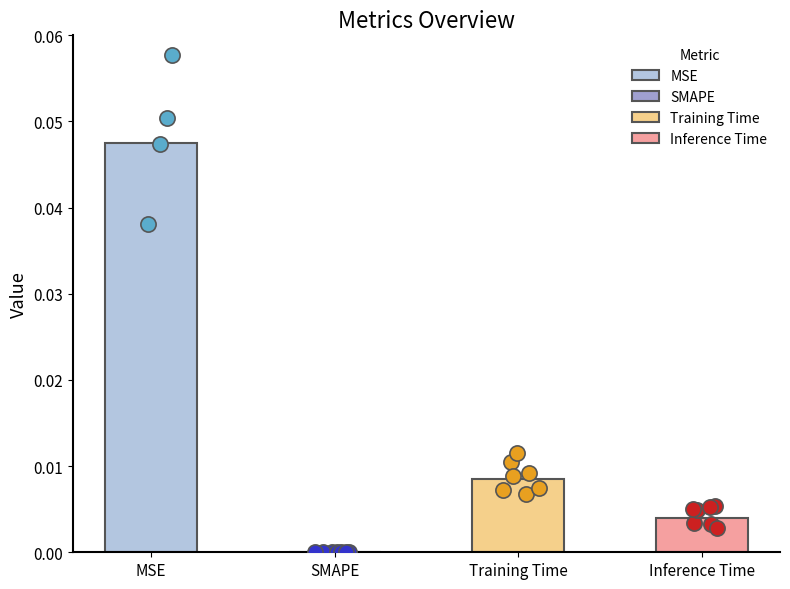

Between Training Time and MSE, which is larger?

MSE